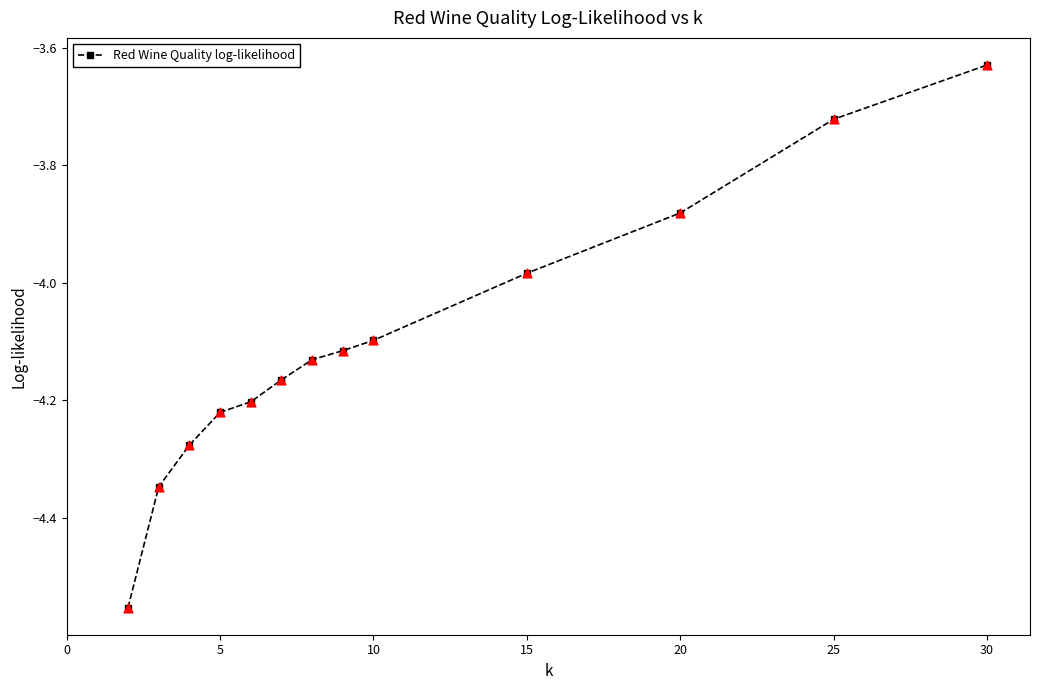

What is the difference between the second highest and minimum values?

0.8